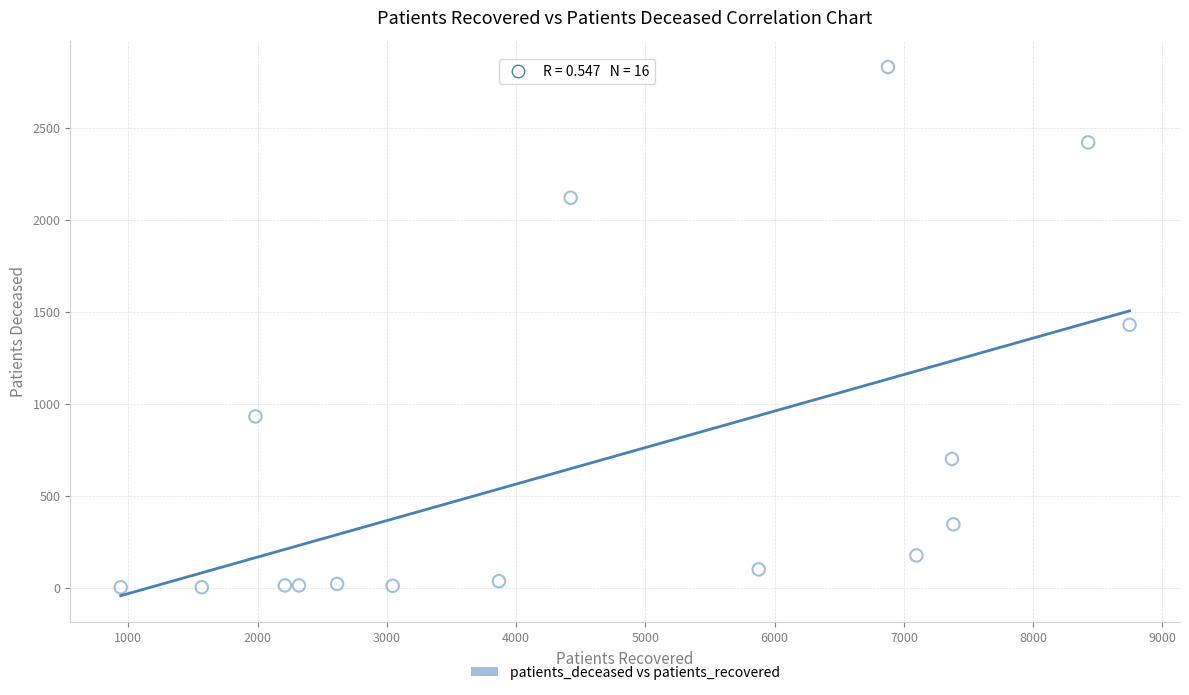

What is the range of Y values (max minus min)?

2829